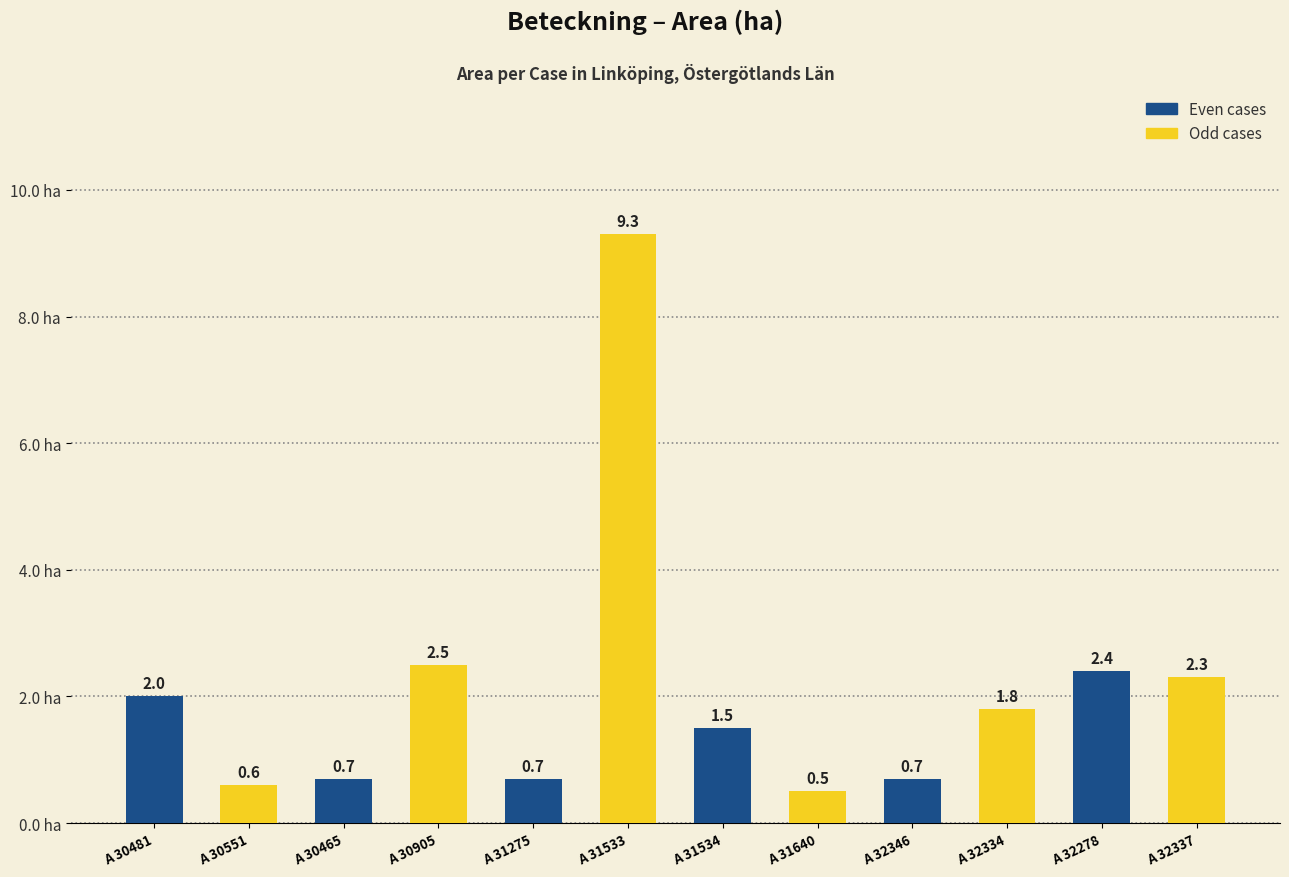

How many values in the Even cases series are below 1?

3